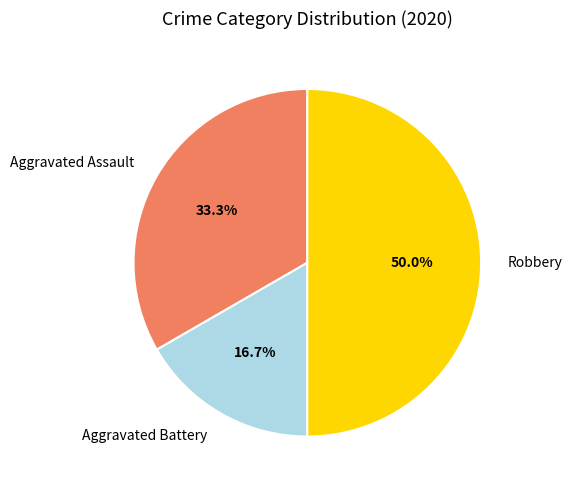

Which category has the smallest portion of the pie?

Aggravated Battery